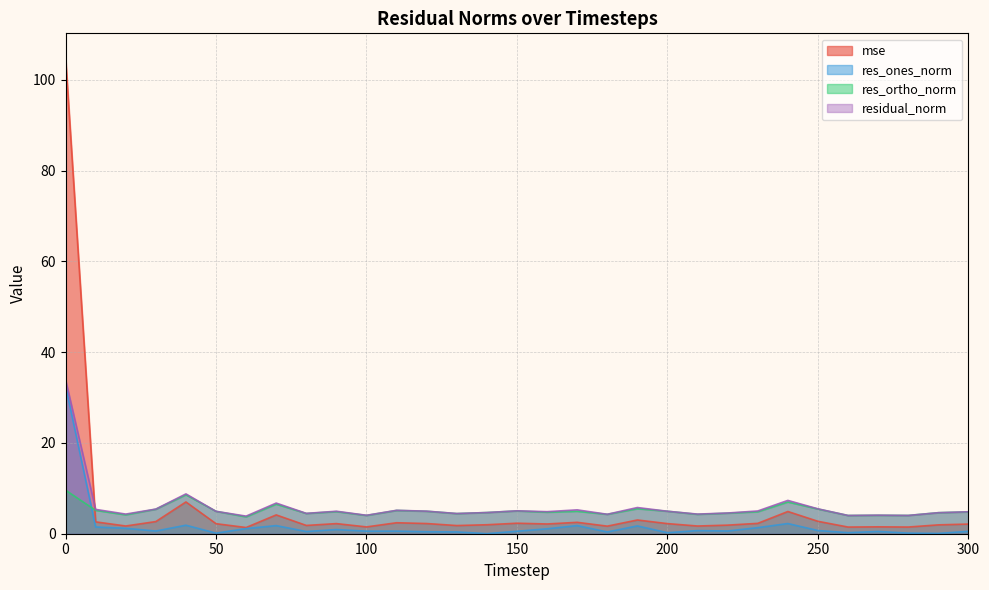

What is the difference between the residual_norm values at 200 and 140?

0.3